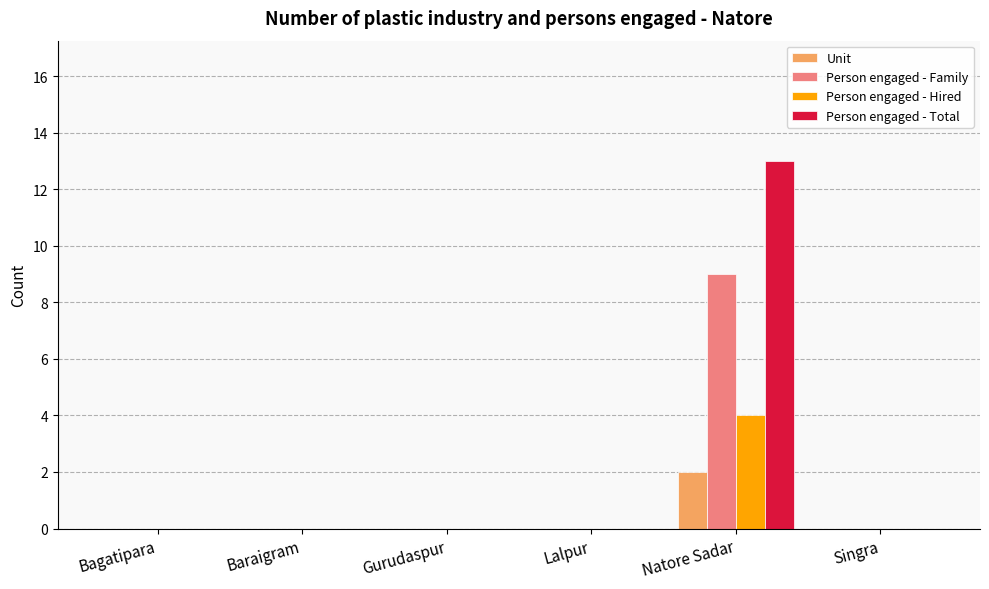

The Person engaged - Hired series shows 0 at Gurudaspur. True or false?

True